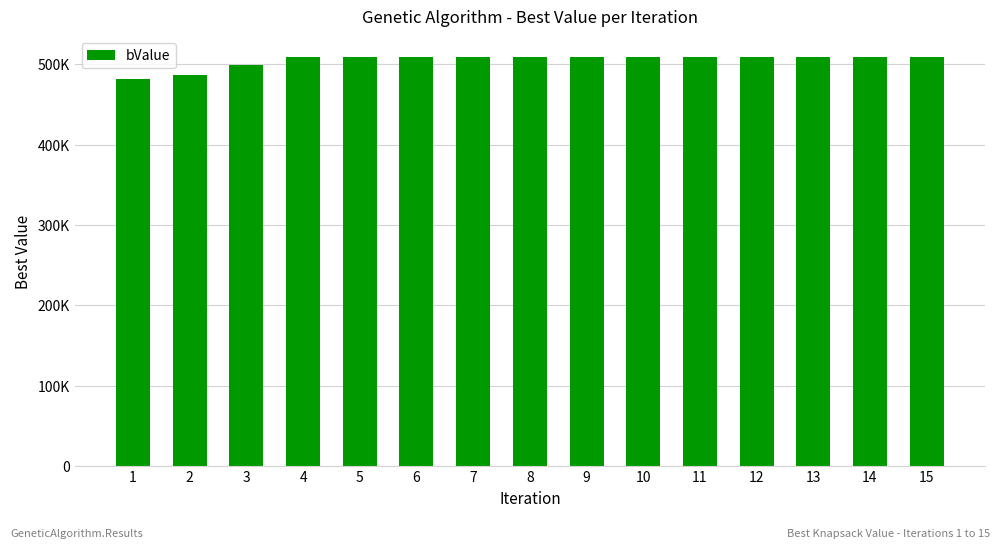

What is the value of the 6th bar from the left?

509115